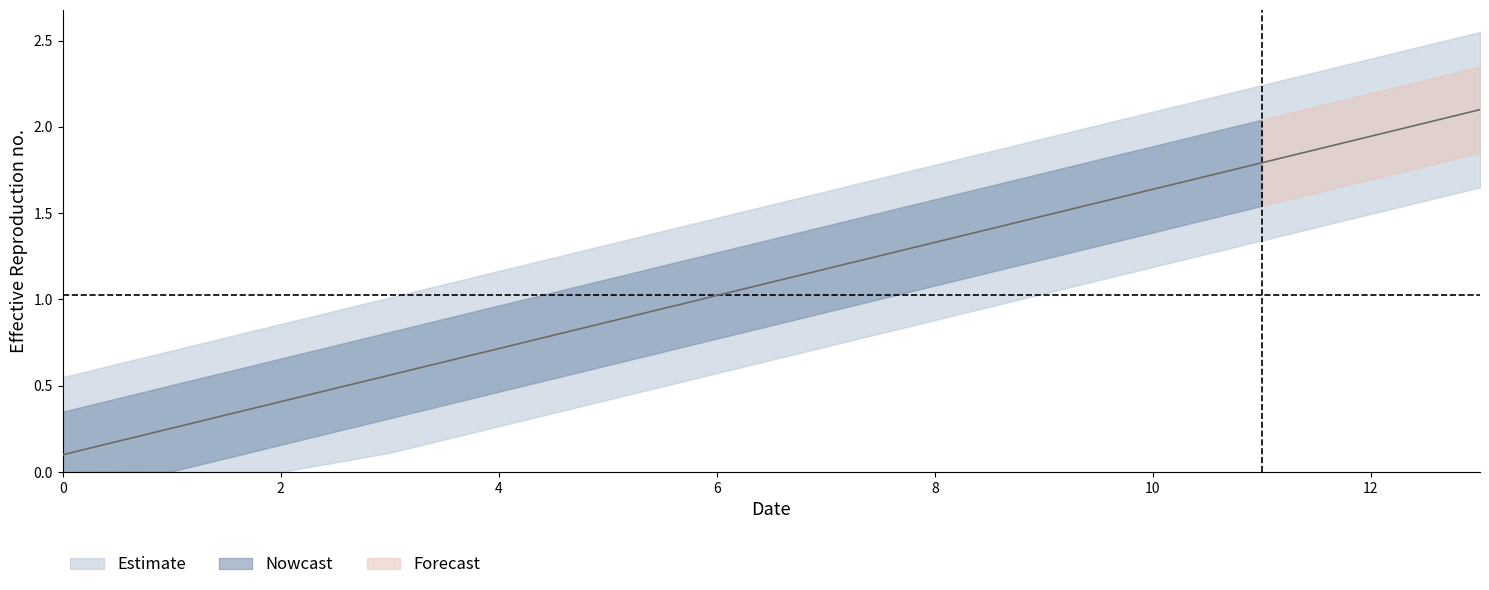

Rank the categories by value from highest to lowest.

13, 12, 11, 10, 9, 8, 7, 6, 5, 4, 3, 2, 1, 0